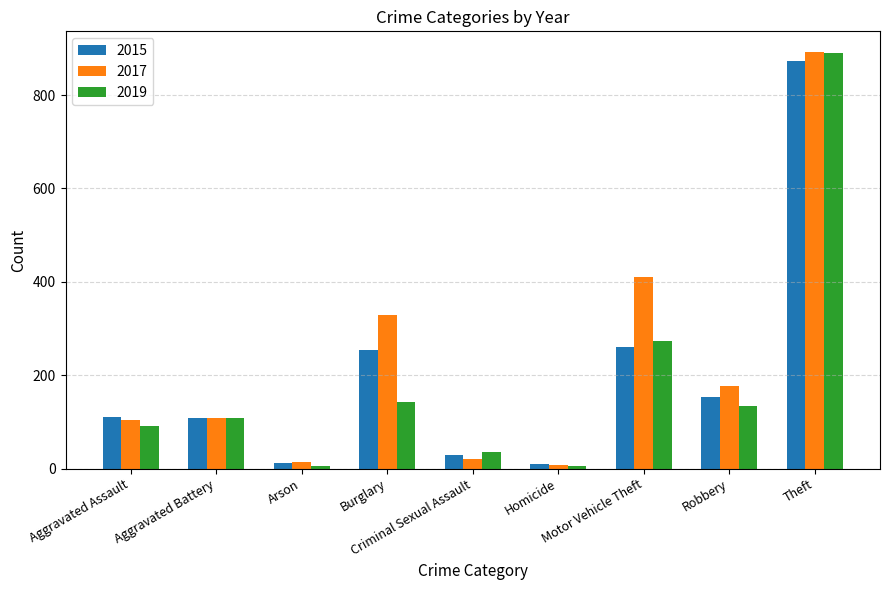

What position from the left is Arson?

3